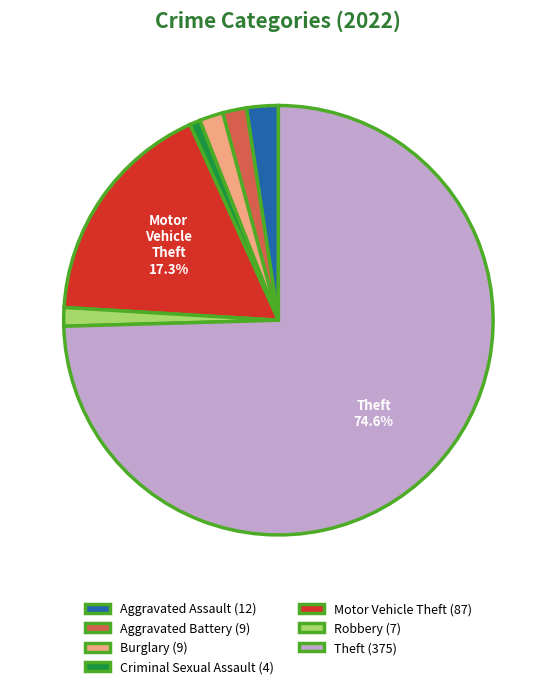

What is the smallest slice in the pie chart?

Criminal Sexual Assault (4)